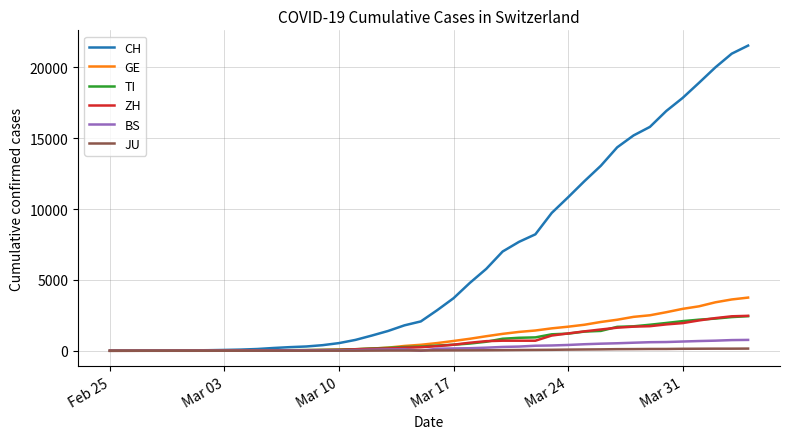

What are all the series names shown in the legend?

CH, GE, TI, ZH, BS, JU